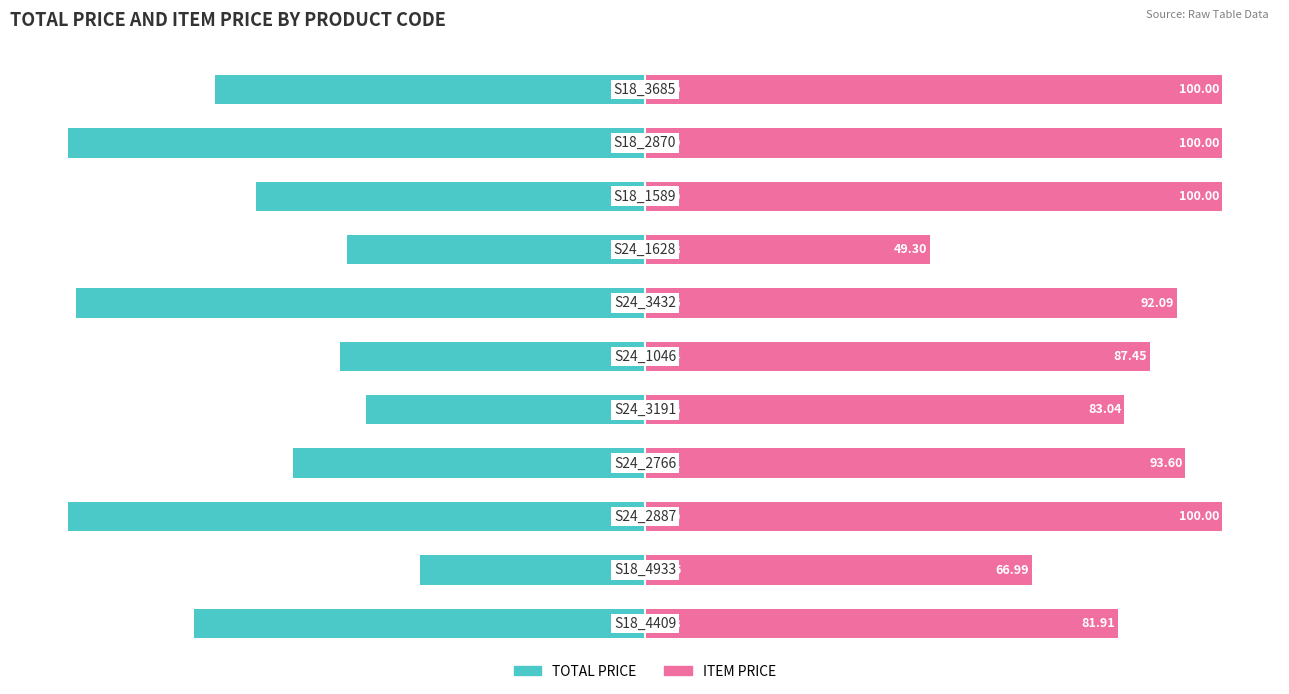

Which has a higher value, 6 or 10?

10